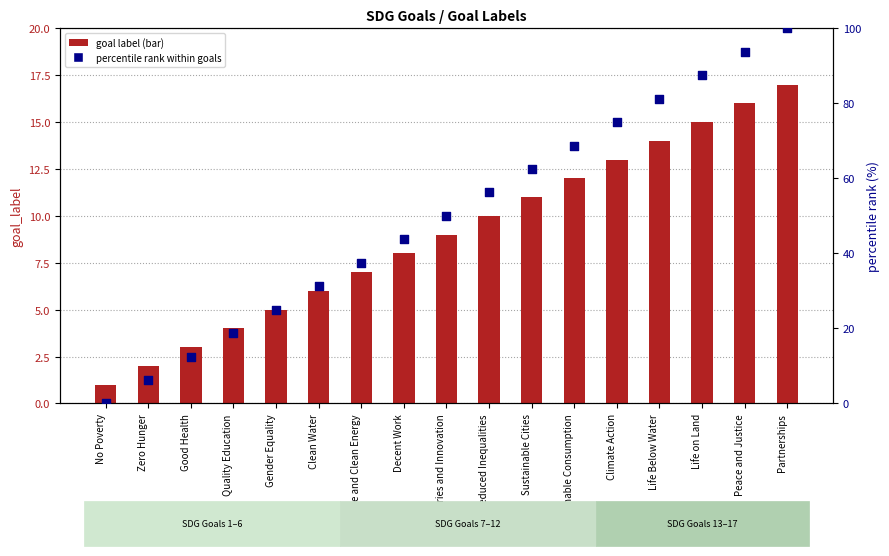

At how many categories does at least one series exceed 37?

11